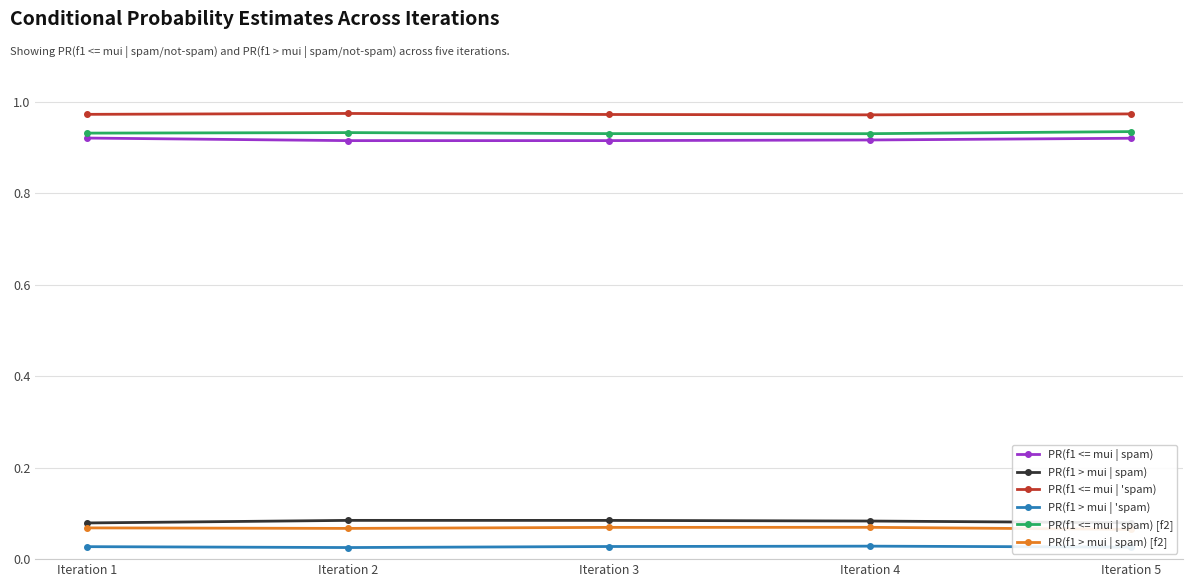

At how many categories does at least one series exceed 0?

5